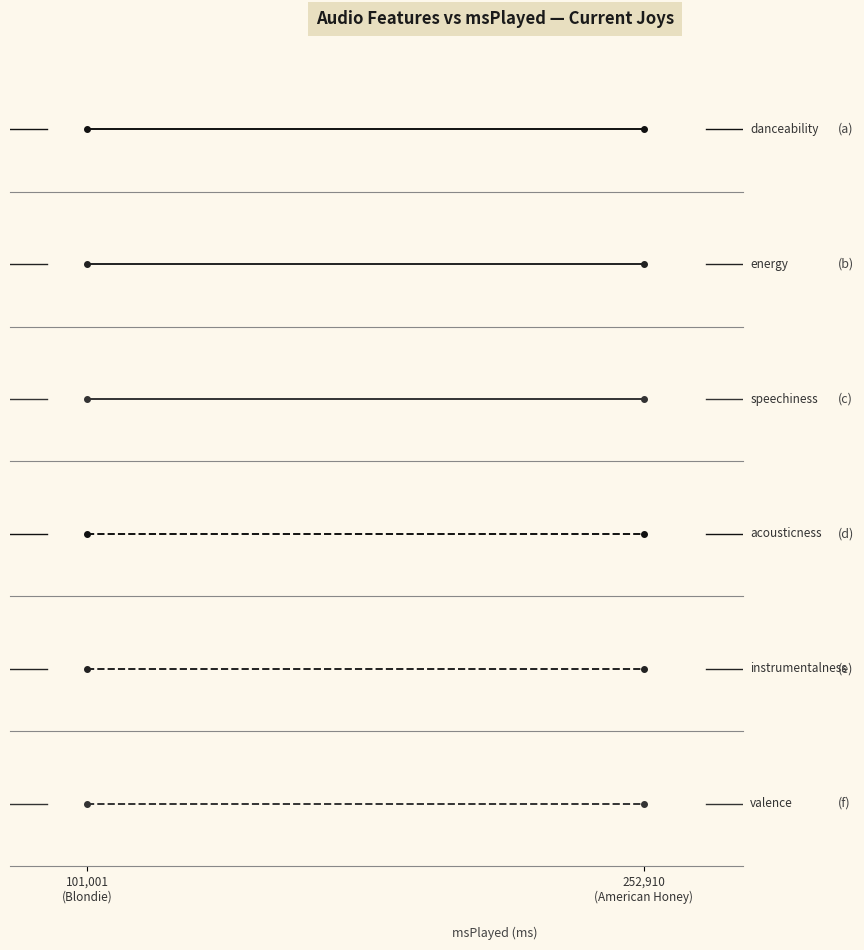

The valence series shows 0.6 at 101,001
(Blondie). True or false?

True